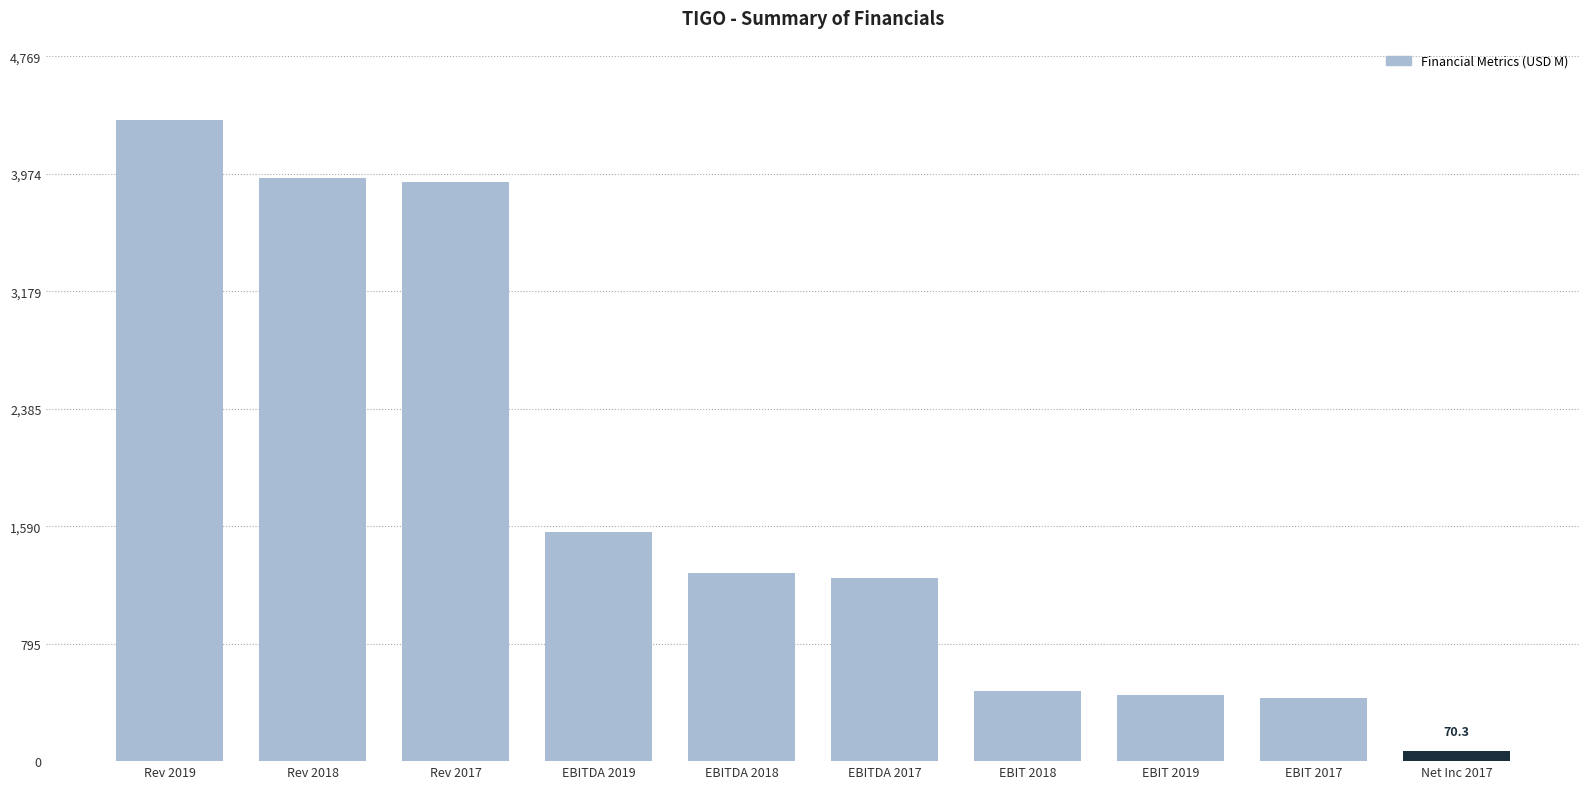

How many bars are there in total?

10